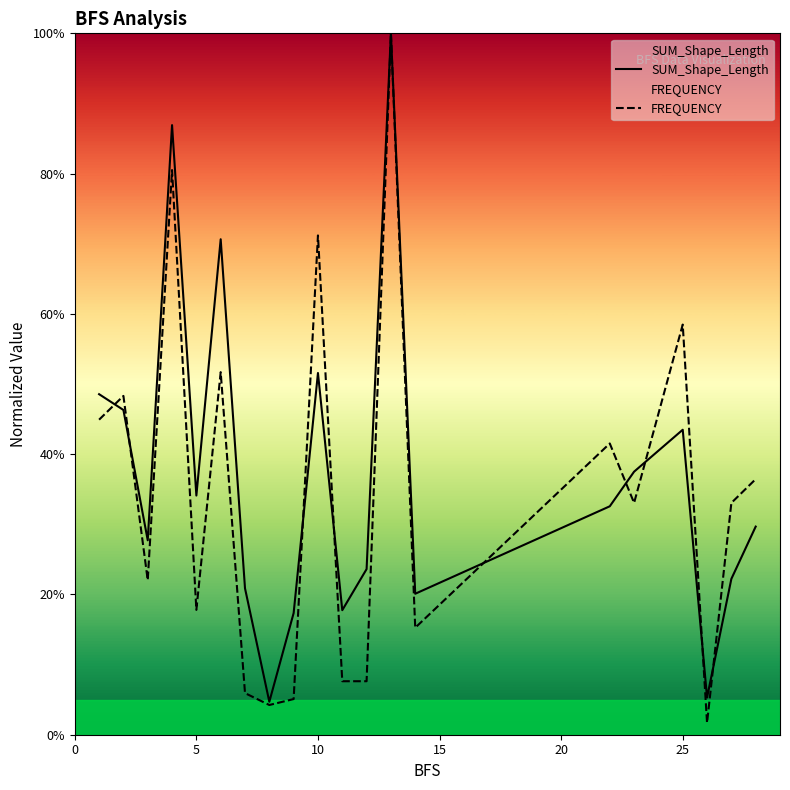

List the series in order of their peak value, highest first.

SUM_Shape_Length, FREQUENCY